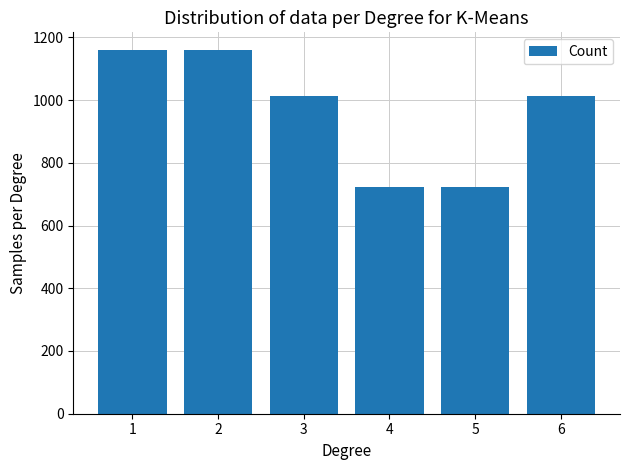

Reading left to right, list all the values displayed in this chart.

1158	1158	1014	724	724	1014